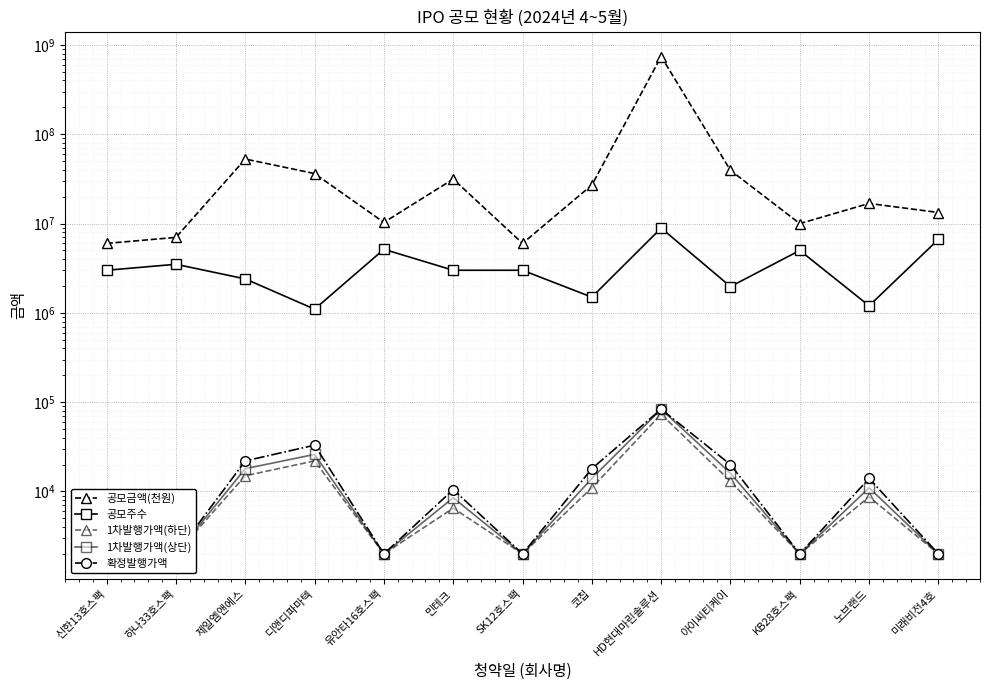

In 1차발행가액(하단), how many points are higher than both neighbors (excluding endpoints)?

4